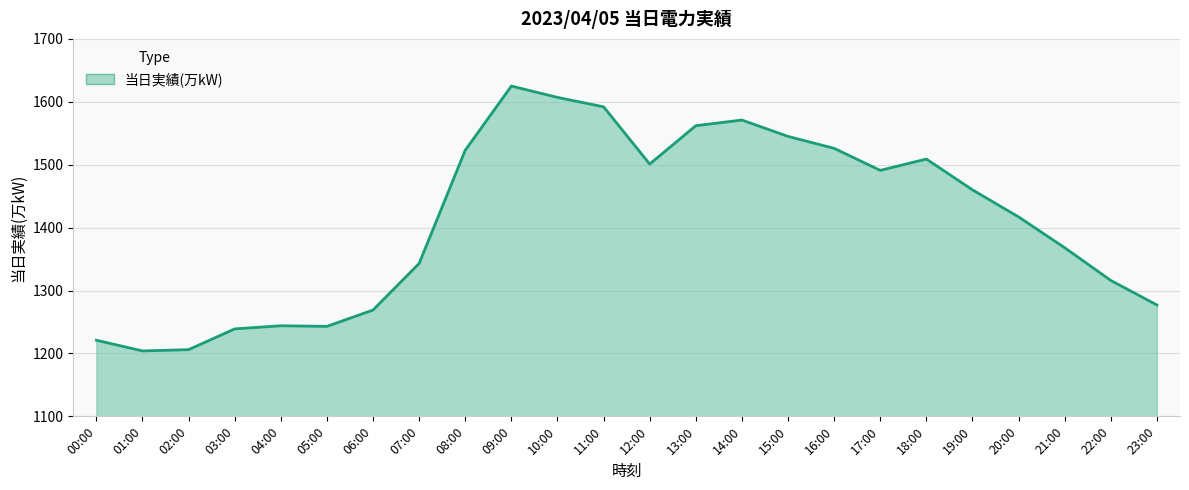

True or false: the data has more than 2 interior local peaks.

True